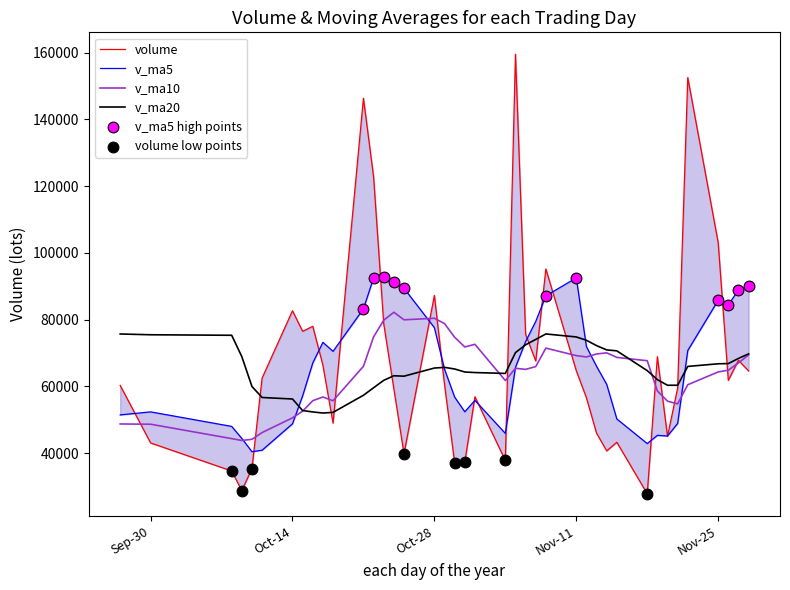

Which series contains the lowest Y value?

volume